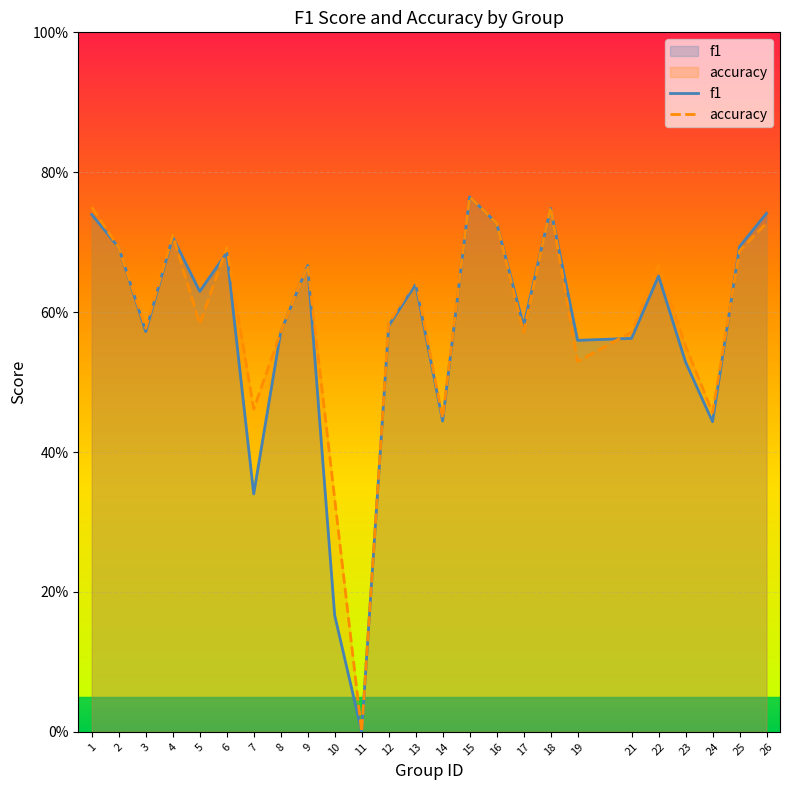

Which series ends up on top after the final intersection of accuracy and f1?

f1